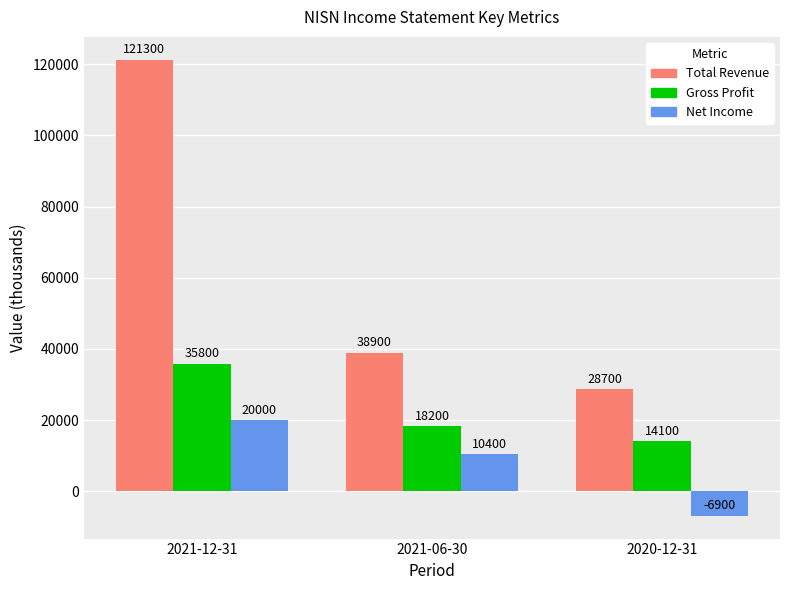

Which category has the lowest value in the Gross Profit series?

2020-12-31